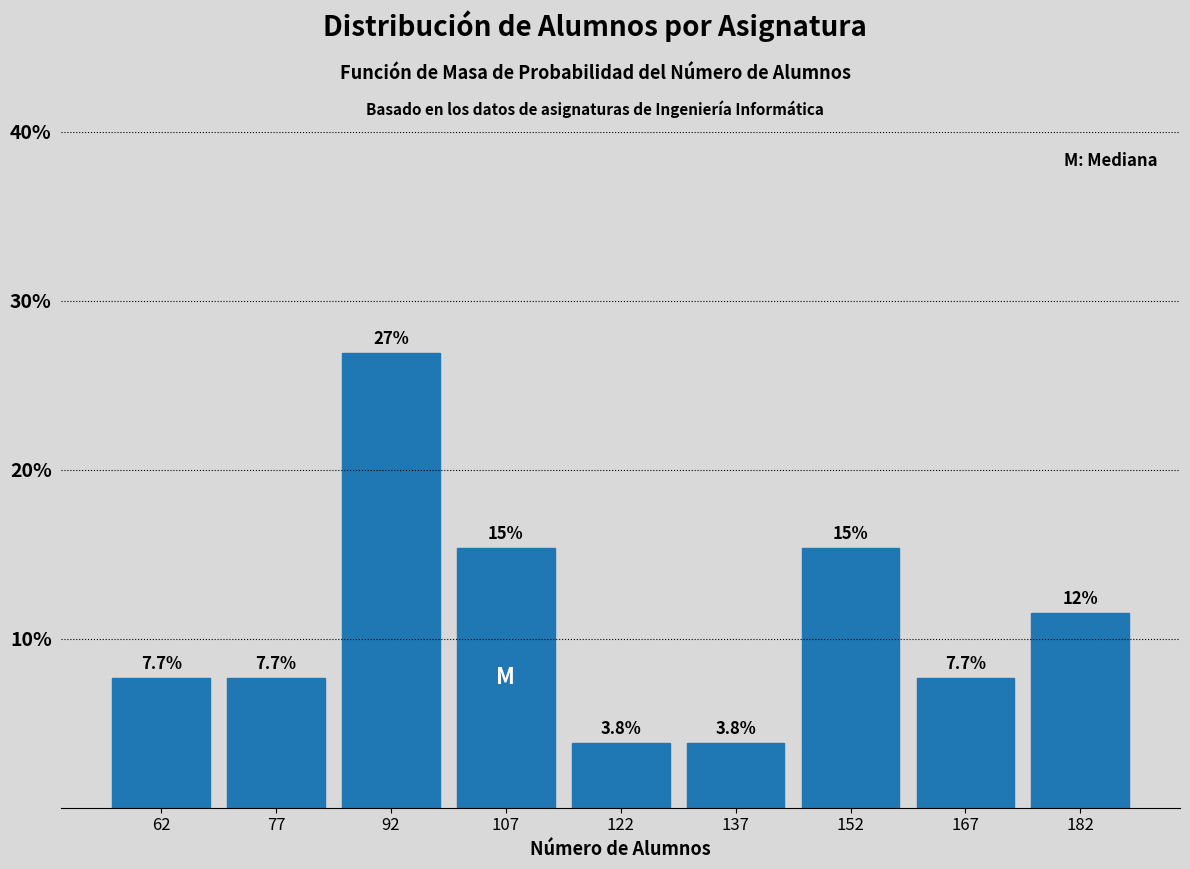

Which range on the x-axis has the tallest bar?

85 to 100